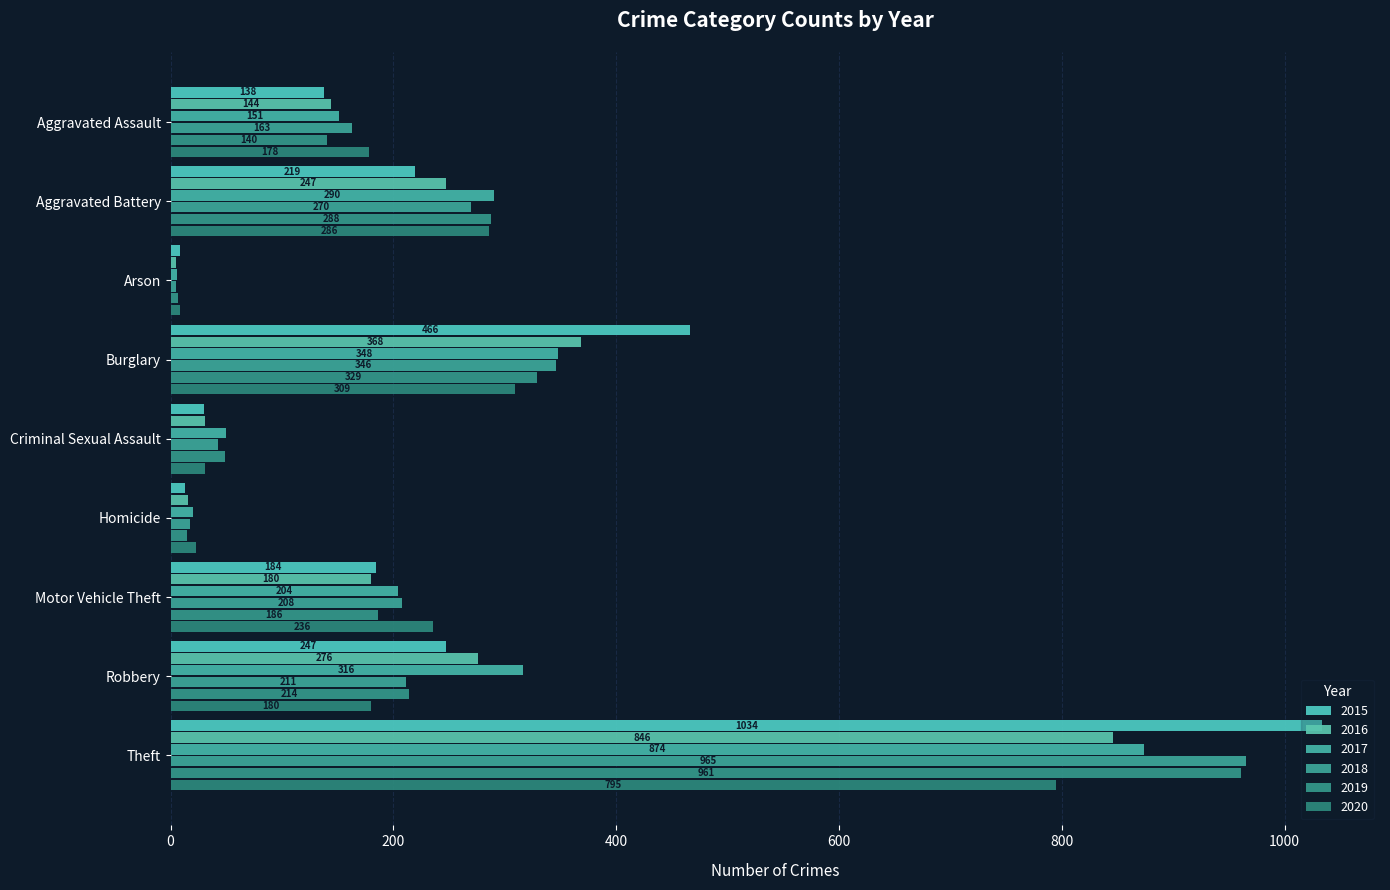

What is the total value across all series at Burglary?

2166